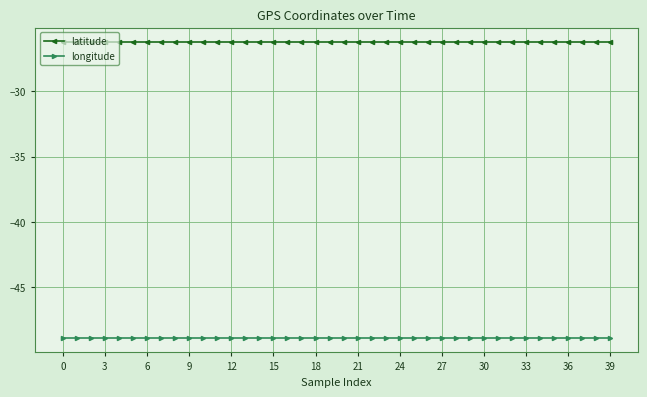

What is the value of the longitude point at the 28th from the left?

-48.9